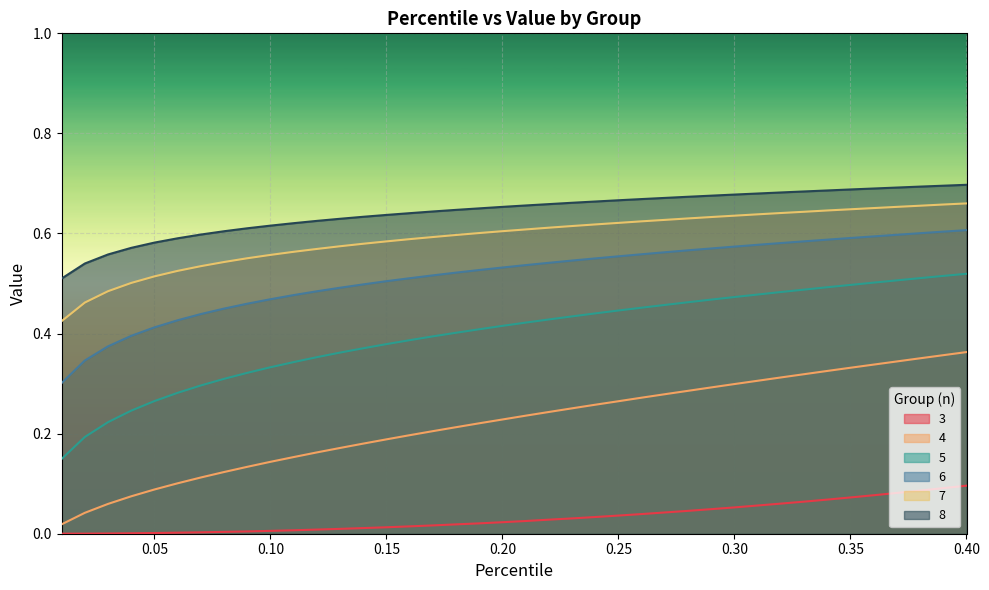

Between 0.17 and 0.22, which series saw the biggest shift?

4